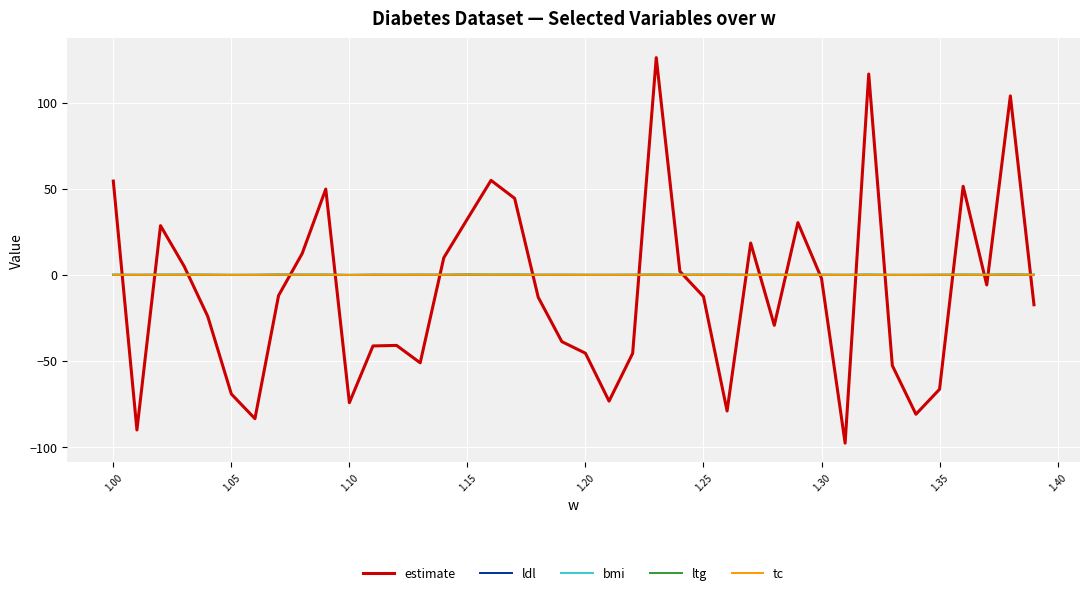

What is the difference between the maximum and minimum values in the ltg series?

0.2